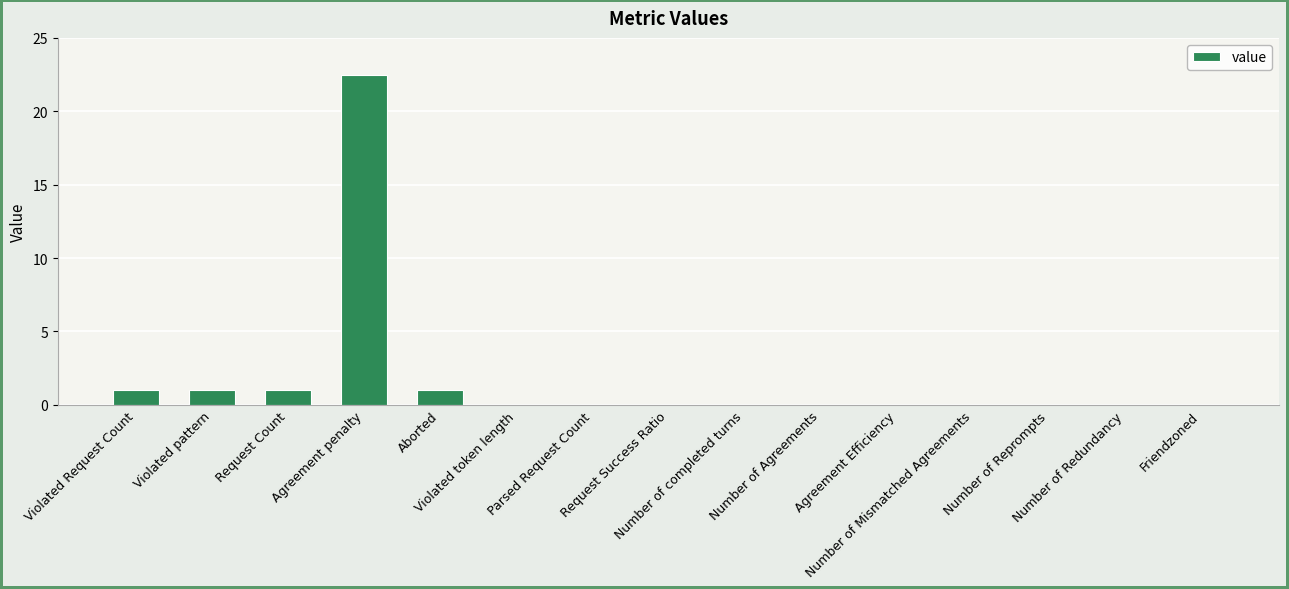

What is the sum of all values?

26.5